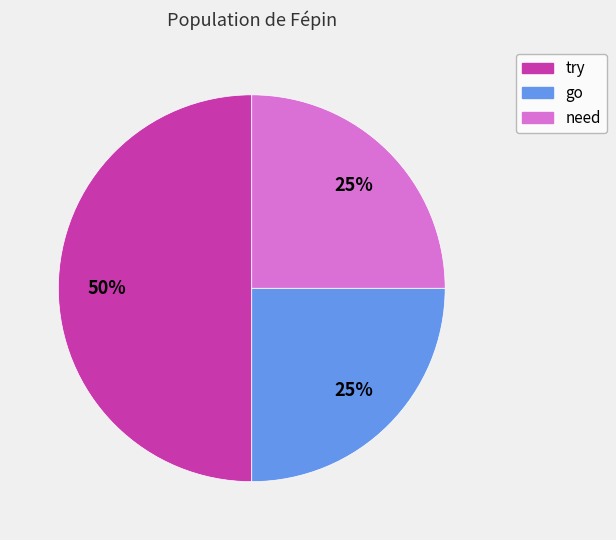

To the nearest percent, what is the average slice percentage?

33%